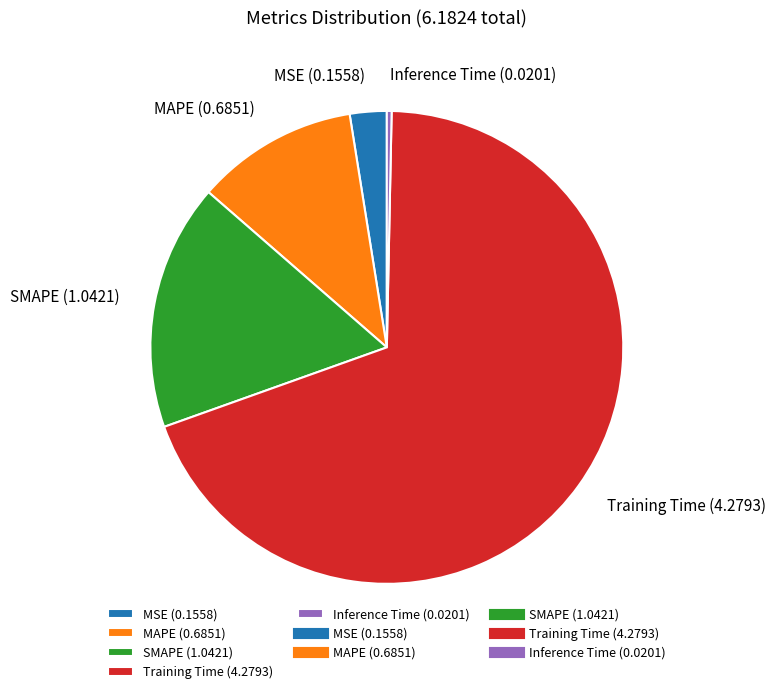

Combined, do MAPE (0.6851) and MSE (0.1558) account for over 50%?

No